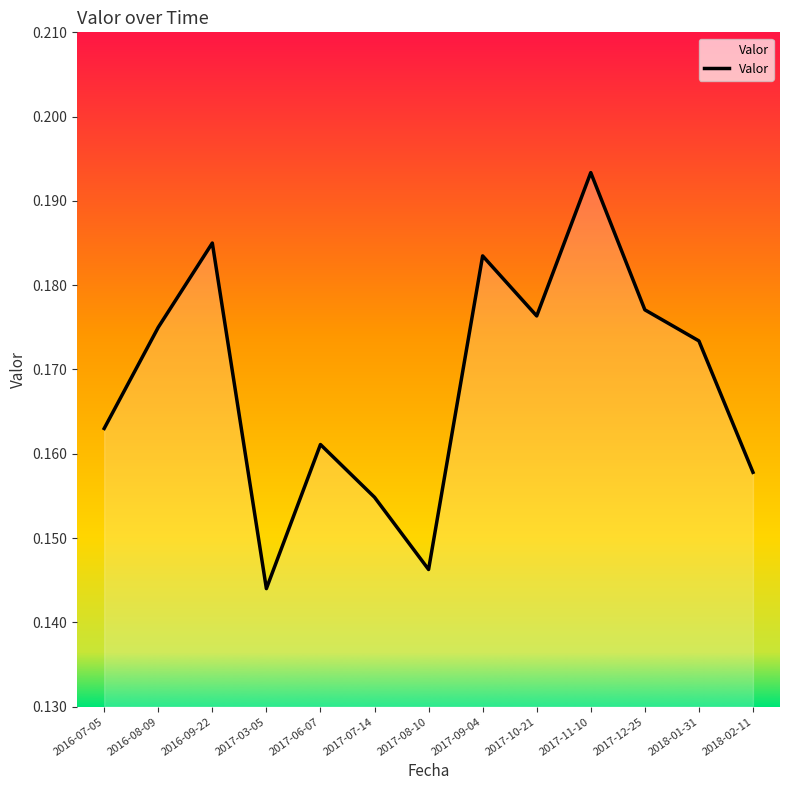

Count the number of data series in this chart.

1